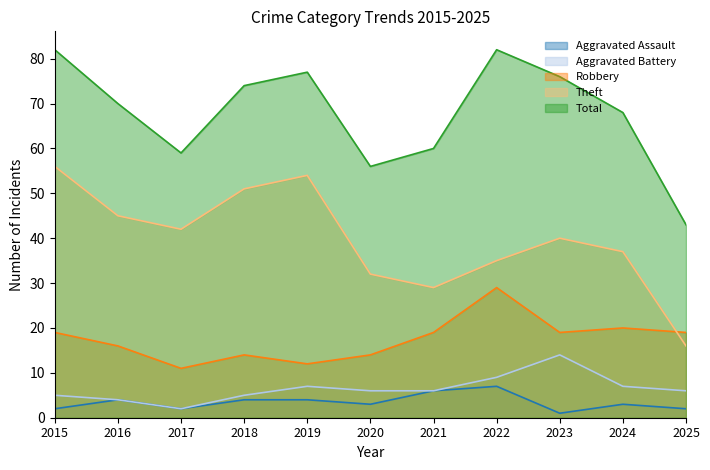

What is the total value across all series at 2021?

120